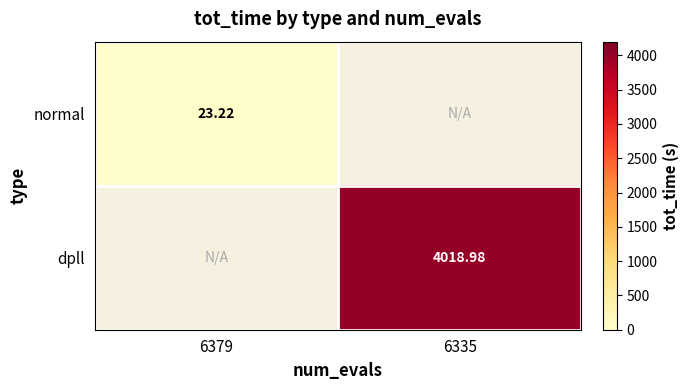

Is the value of dpll at 6335 greater than the value of normal at 6379?

Yes